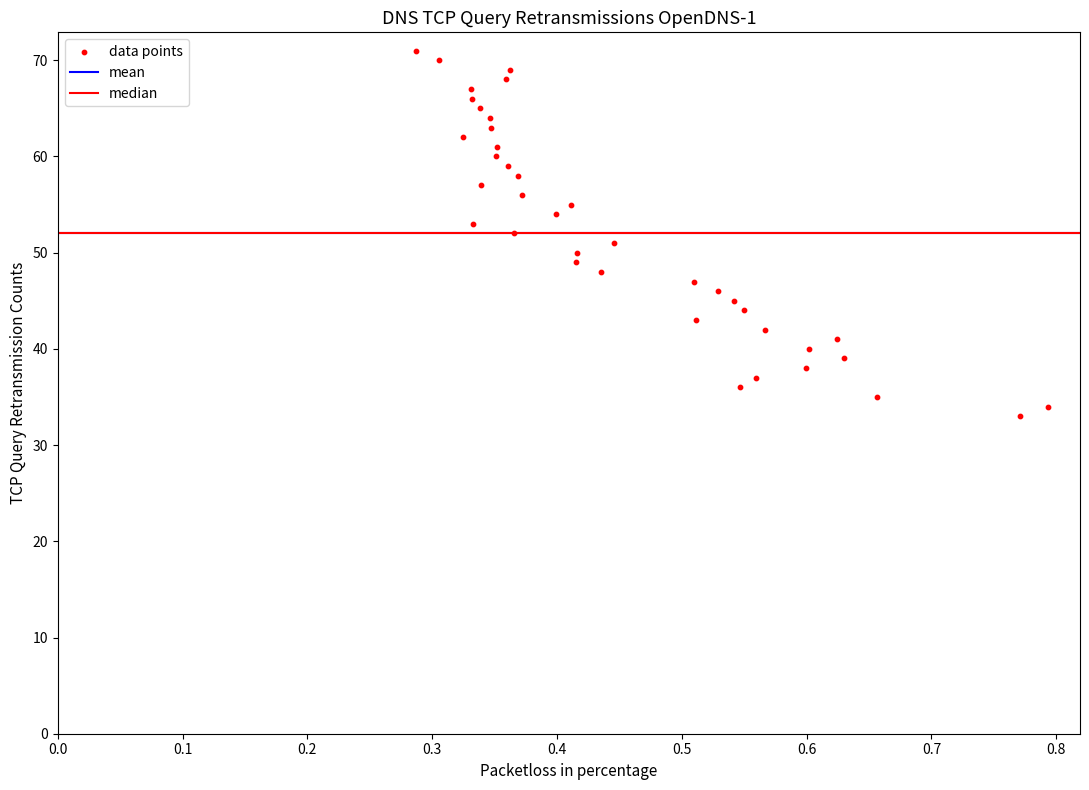

What is the range of Y values (max minus min)?

38